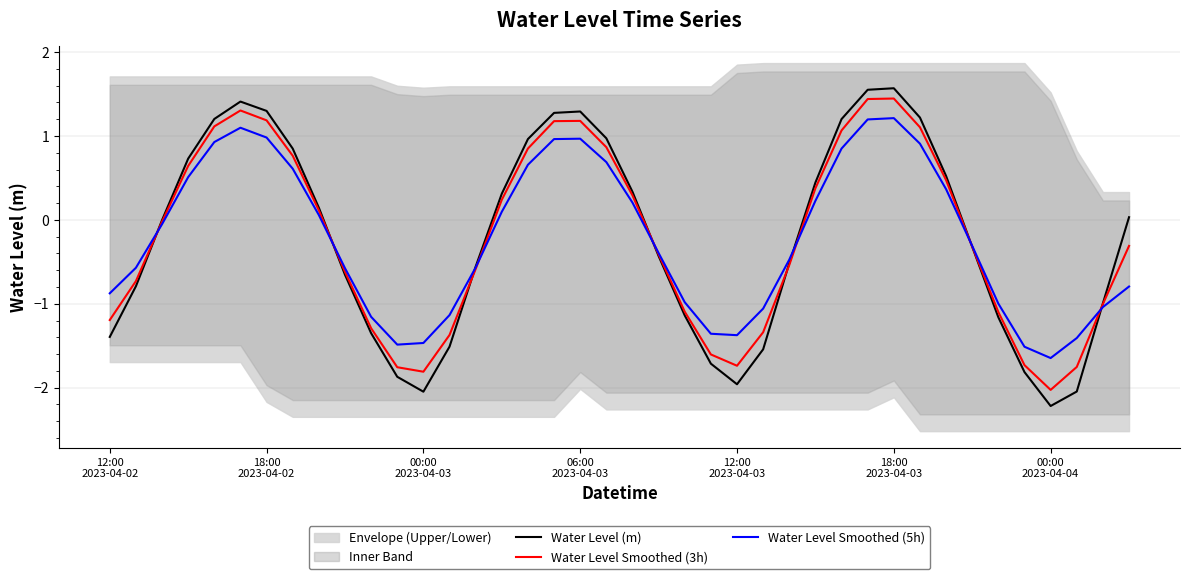

What is the minimum value for Water Level Smoothed (5h)?

-1.6